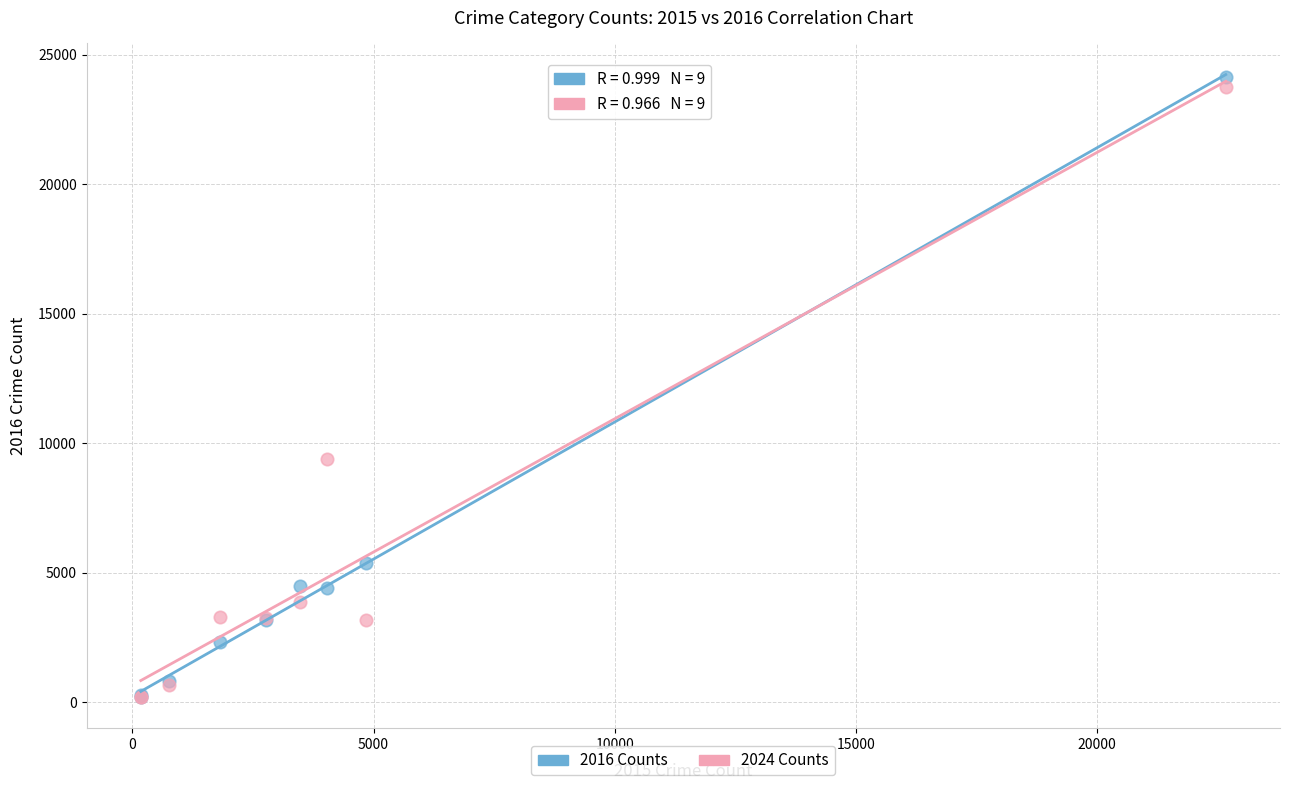

In the 2024 Counts series, what Y value is closest to 11981?

9408